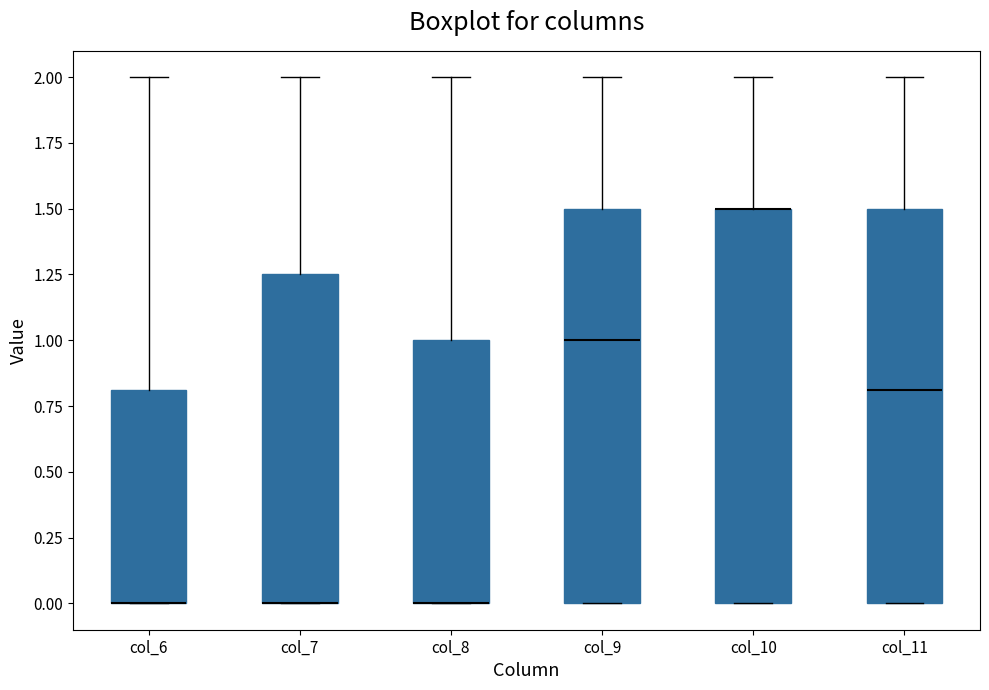

Where does the upper whisker of the box for col_9 end on the y-axis? The values are not printed on the chart, so give them approximately, as read against the axis.

2.00